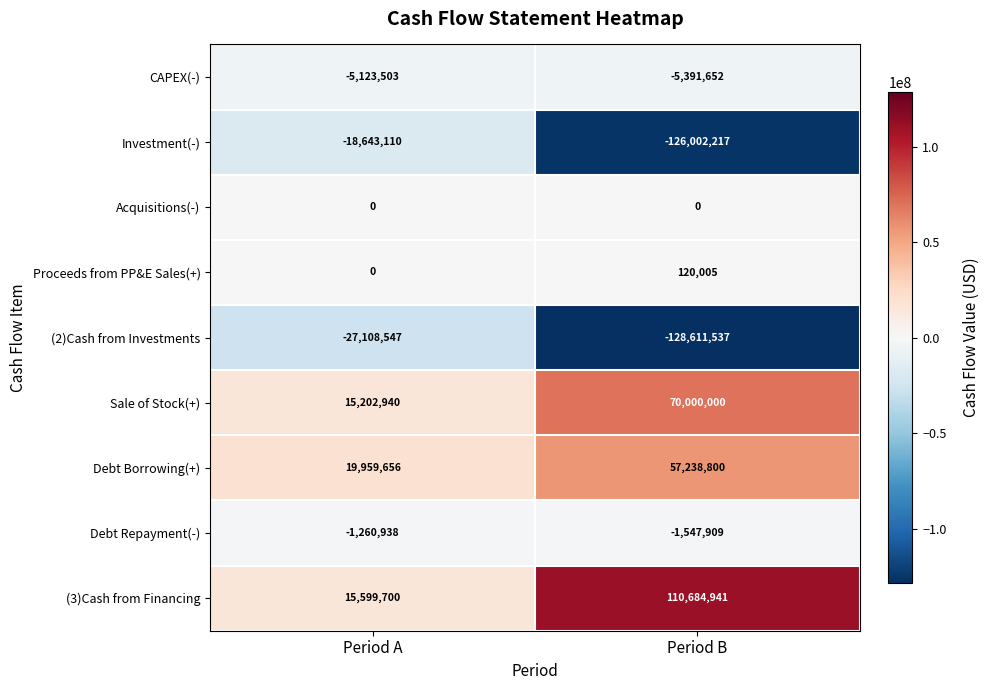

What is the spread (max minus min) of values at Period A?

47068203